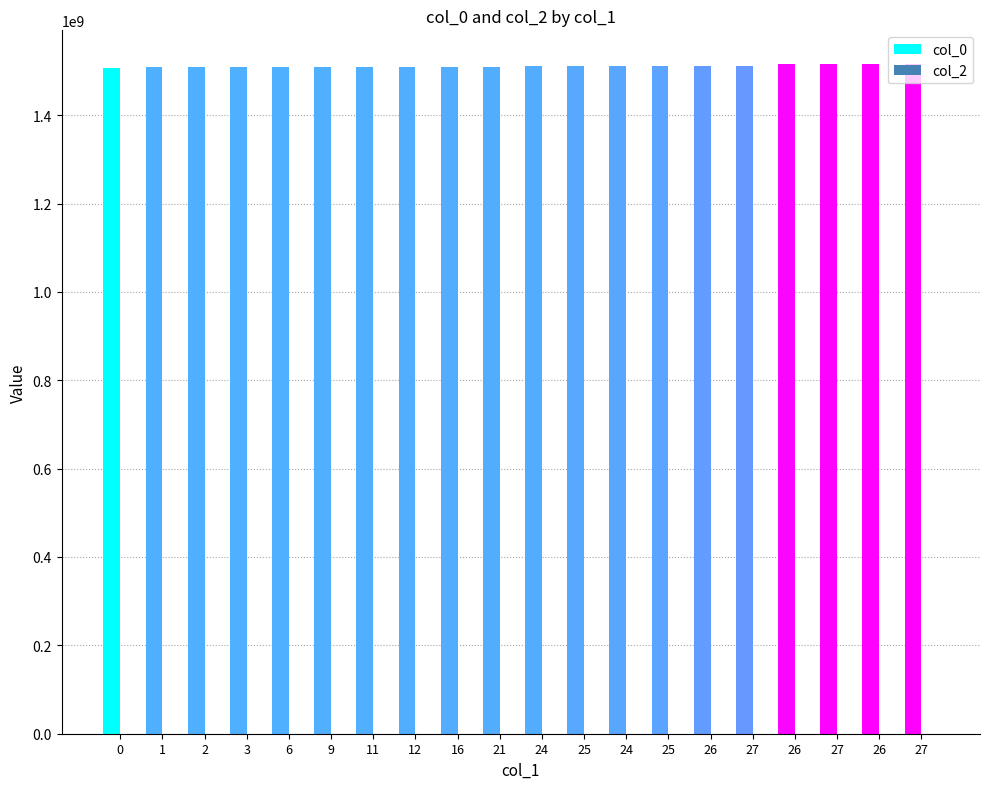

How many bars are there in total?

20